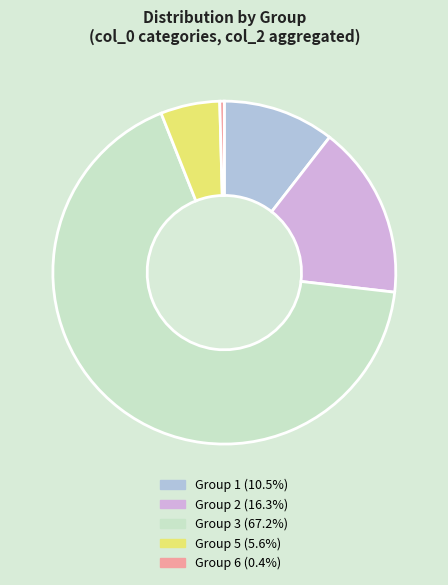

Is there a majority slice in this chart?

Yes